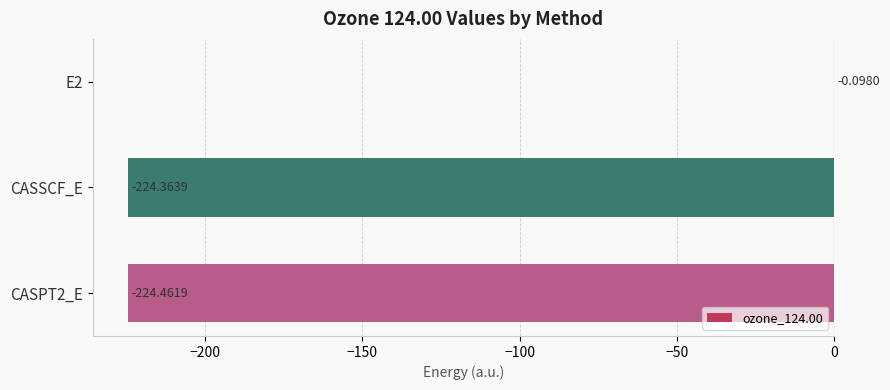

What is the change in value from E2 to CASSCF_E?

-224.3